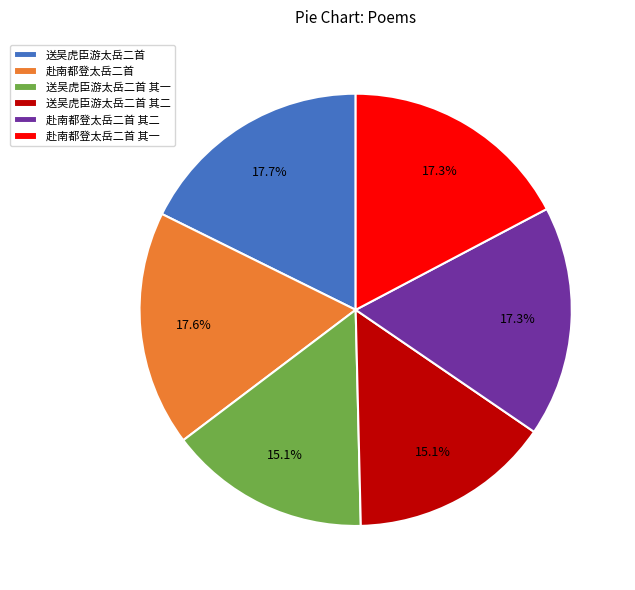

Do 送吴虎臣游太岳二首 and 赴南都登太岳二首 其二 together represent more than half of the pie?

No